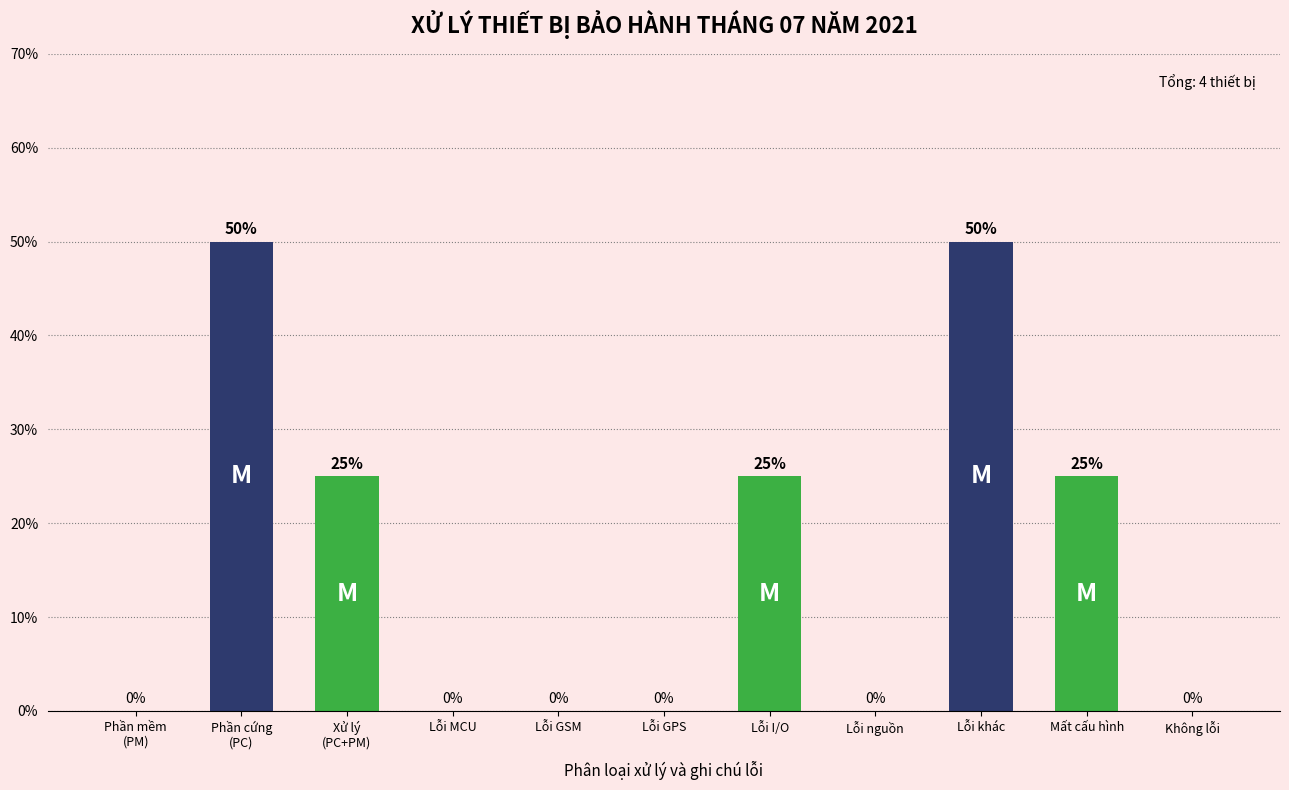

Is it true that the value at Không lỗi is -27?

False